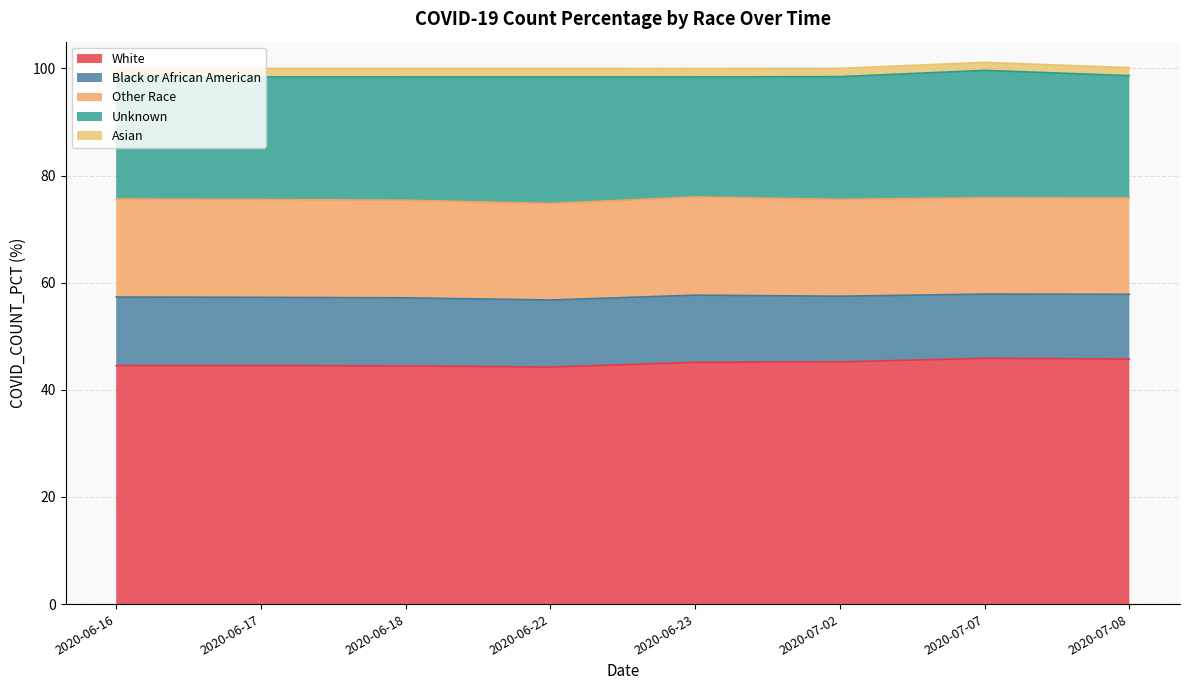

At 2020-07-02, list the series in order from largest to smallest.

White, Unknown, Other Race, Black or African American, Asian